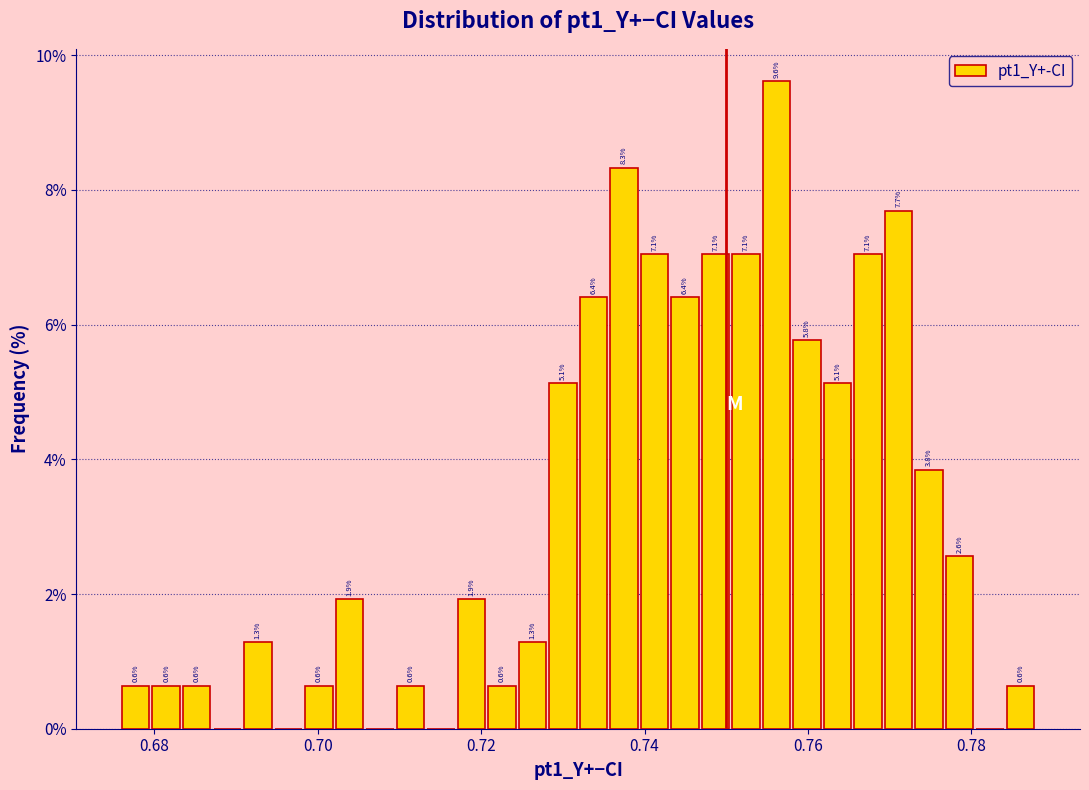

Around what value on the x-axis is the tallest bar? Give the approximate position of its centre, as read against the axis.

0.756